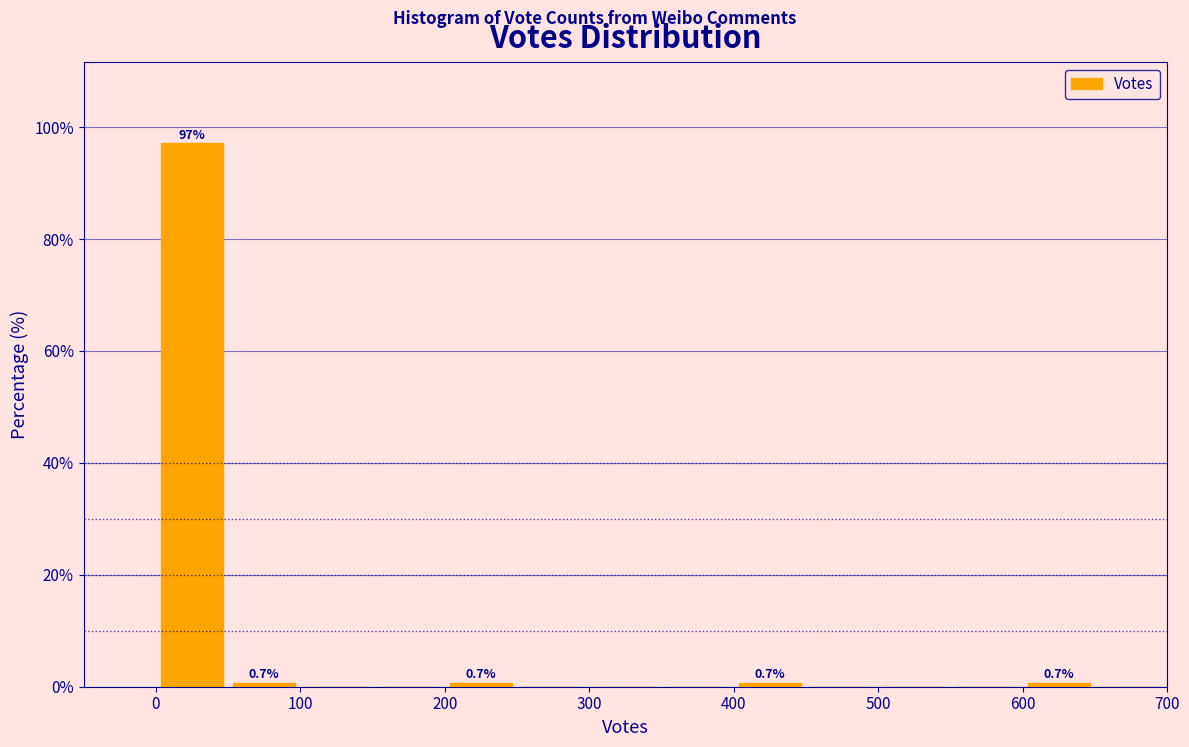

Which range on the x-axis has the tallest bar?

0 to 50